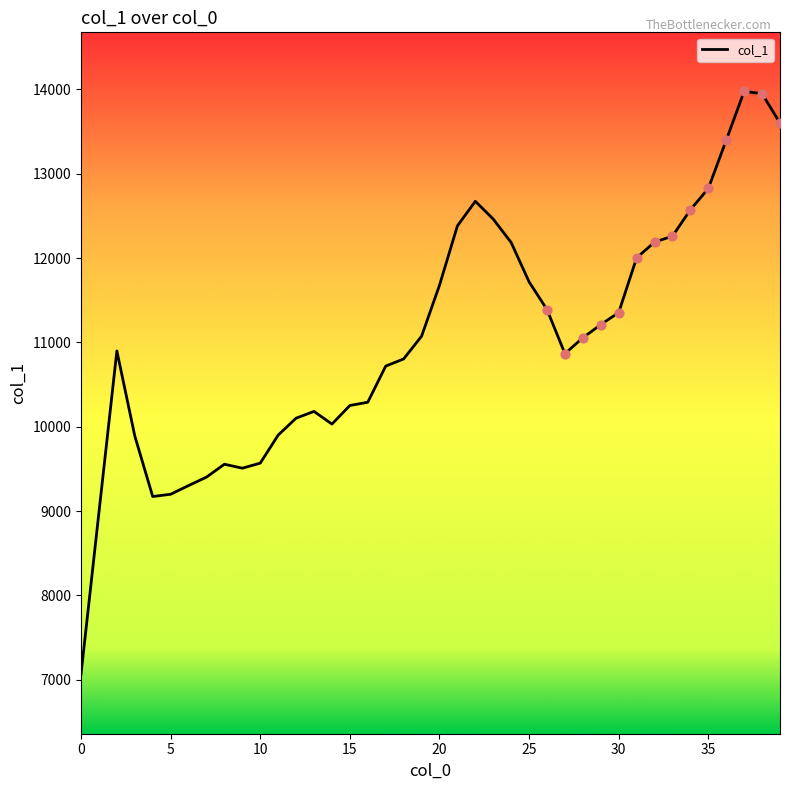

What is the minimum value shown in the chart?

7068